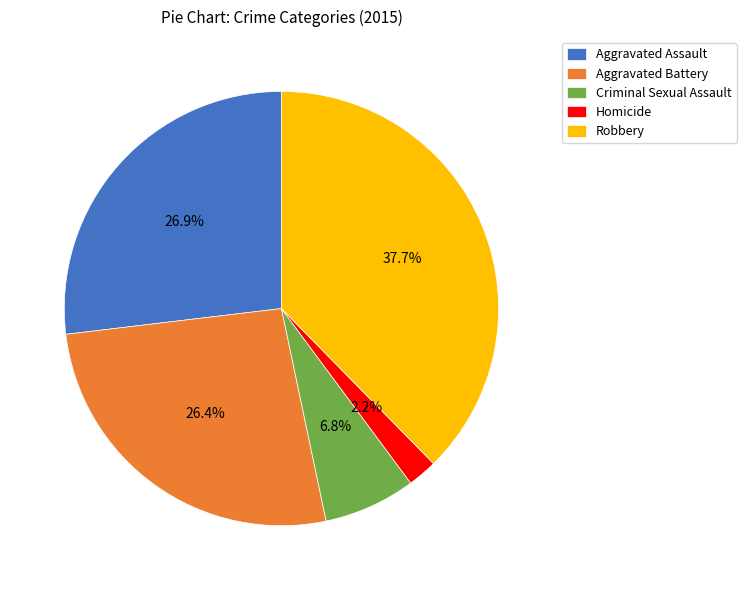

Count the number of slices in the pie.

5